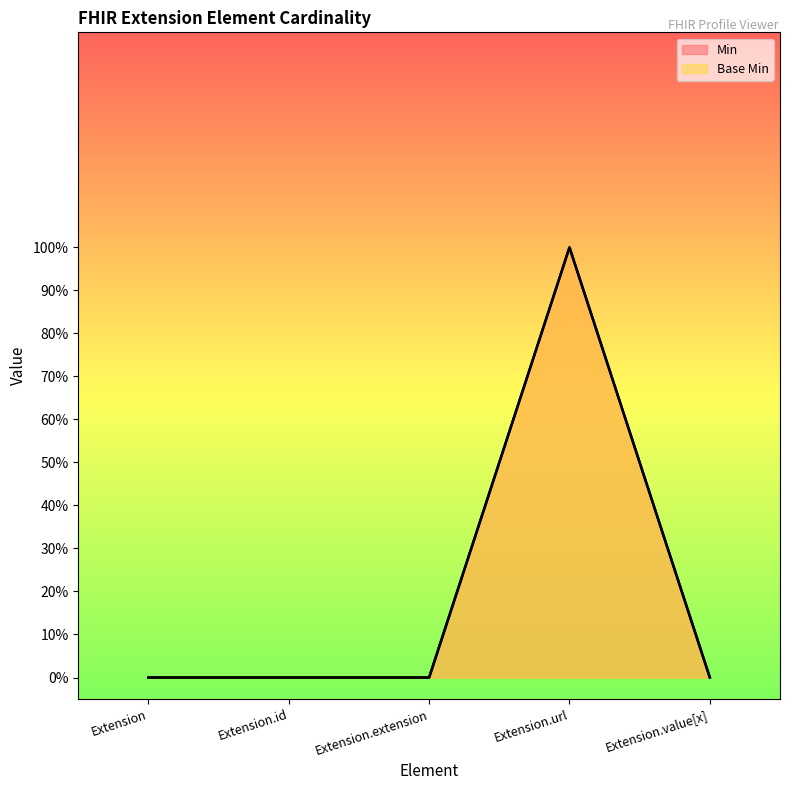

How many lines are shown in the chart?

2